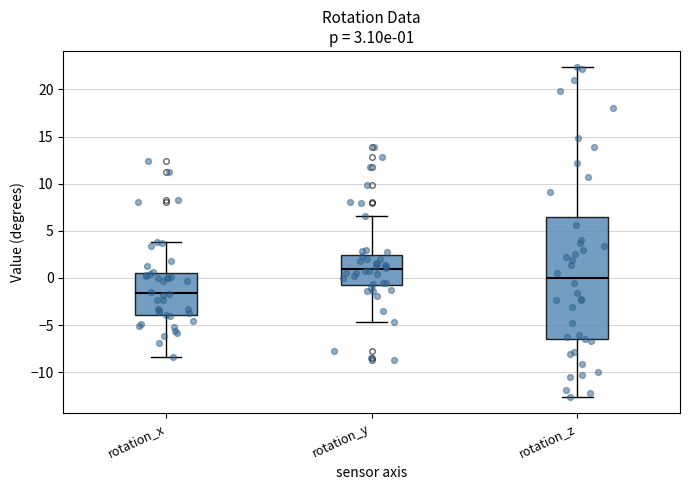

Comparing the boxes themselves (not the whiskers), which one is the tallest?

rotation_z